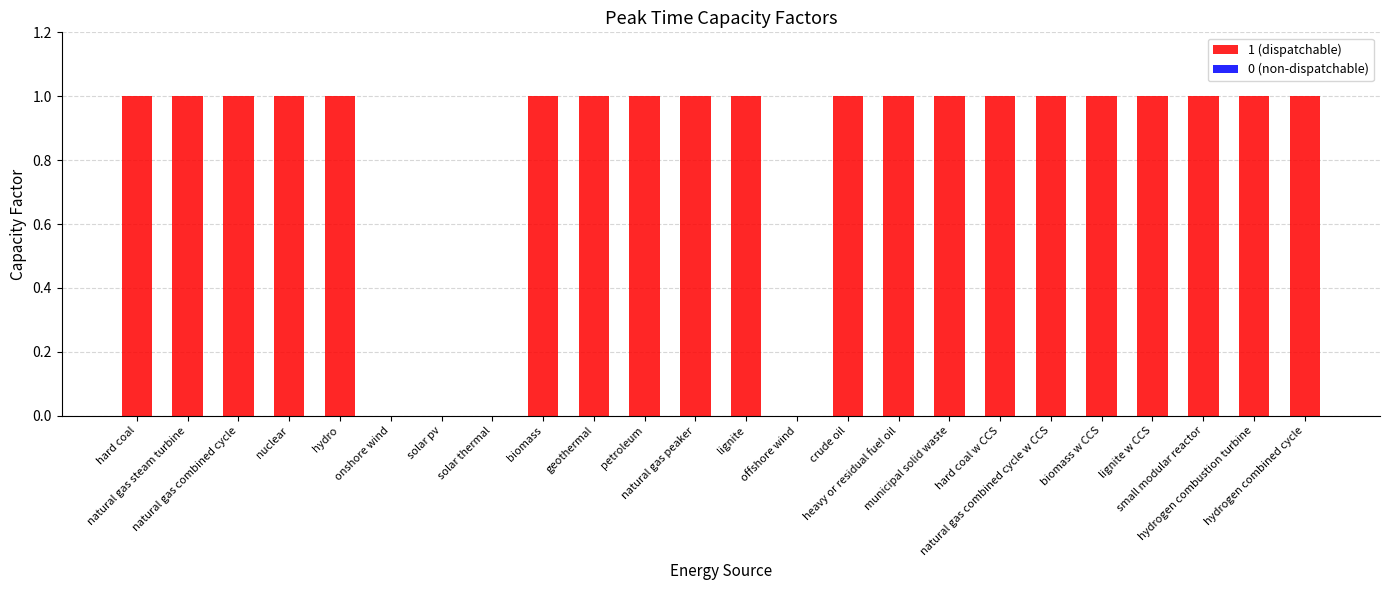

The chart shows a value of 1 at petroleum. True or false?

True